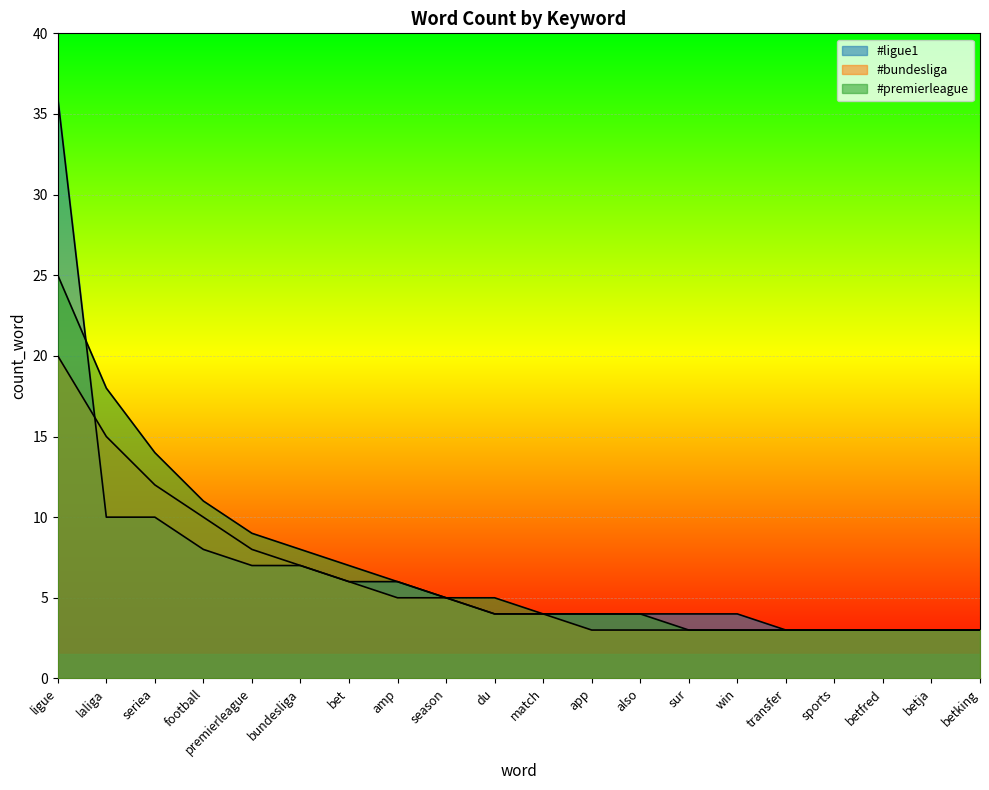

What is the label of the 13th point from the left?

also